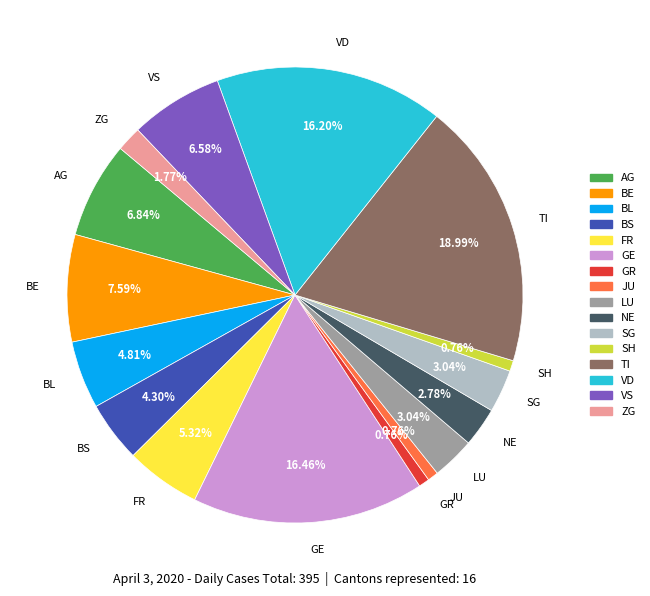

Which category has the biggest portion of the pie?

TI